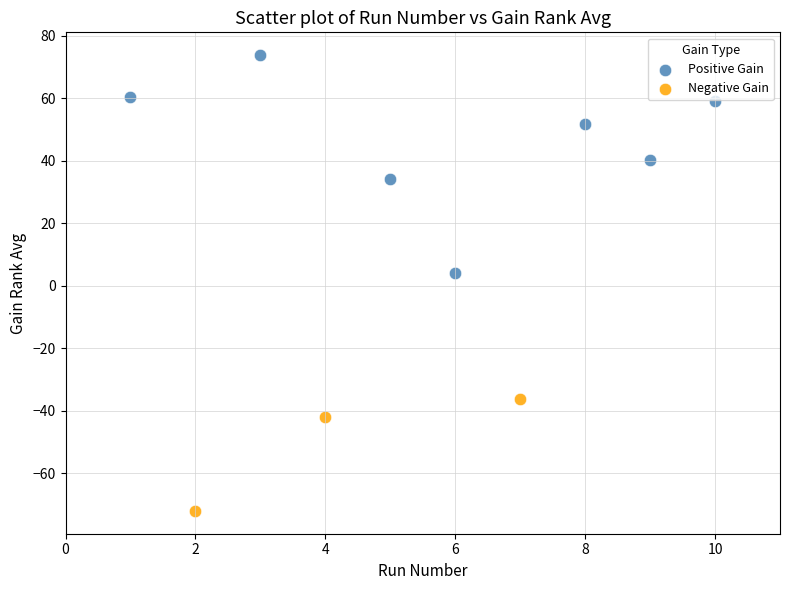

Which series reaches the minimum Y coordinate?

Negative Gain